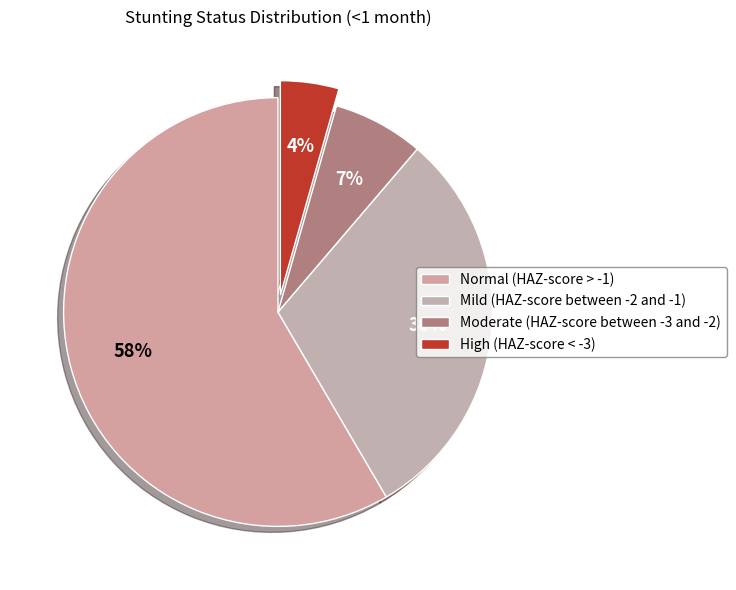

What is the smallest slice in the pie chart?

High (HAZ-score < -3)